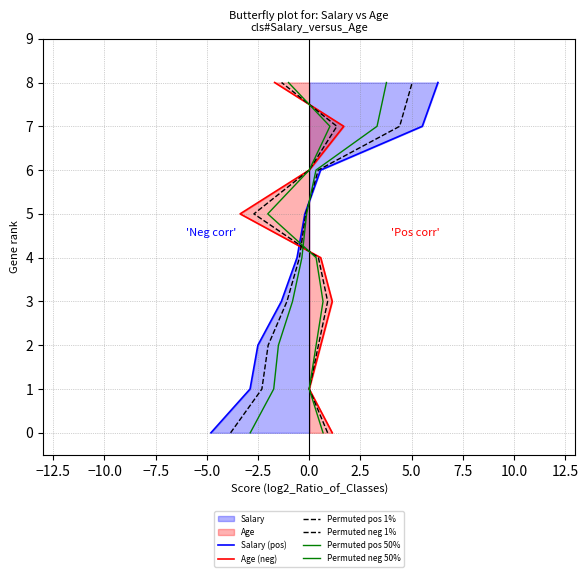

True or false: Age (neg) has a value of 0 at 0.0.

False